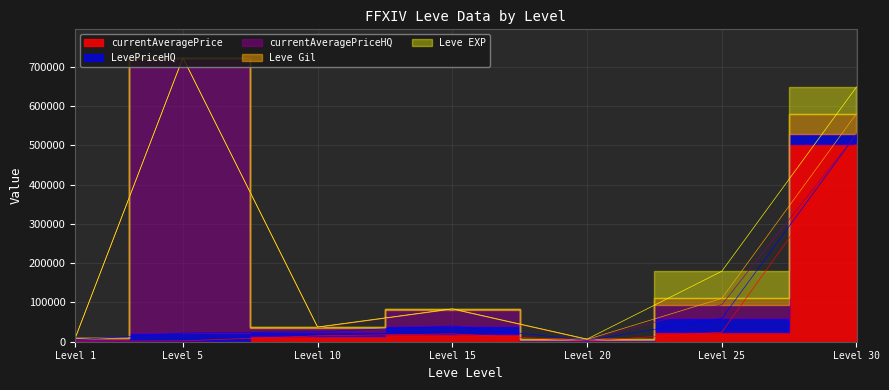

How many interior local peaks does the currentAveragePriceHQ series have?

3